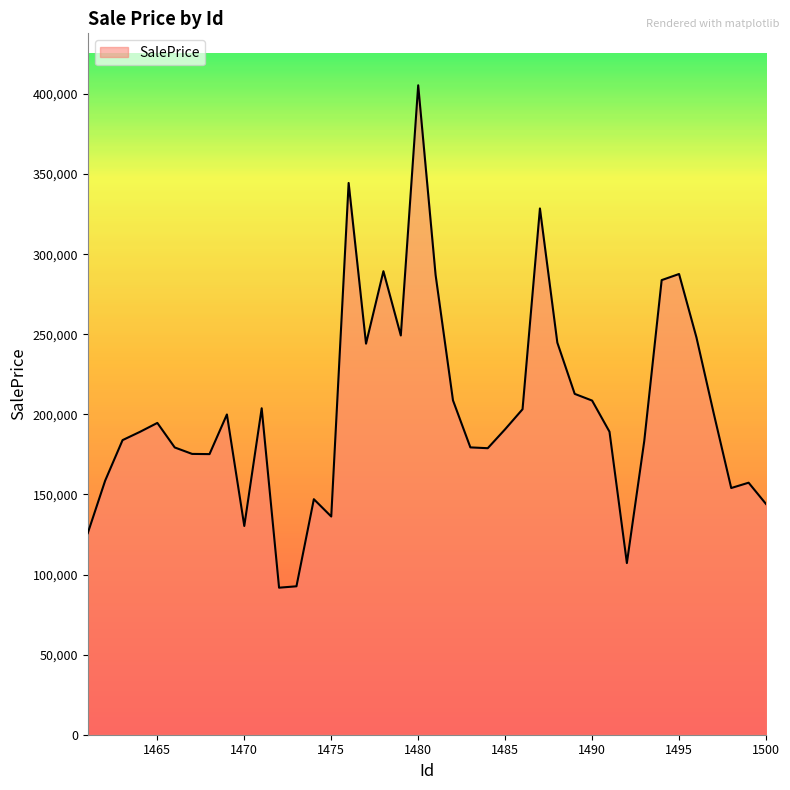

True or false: there are more than 1 points higher than both neighbors.

True